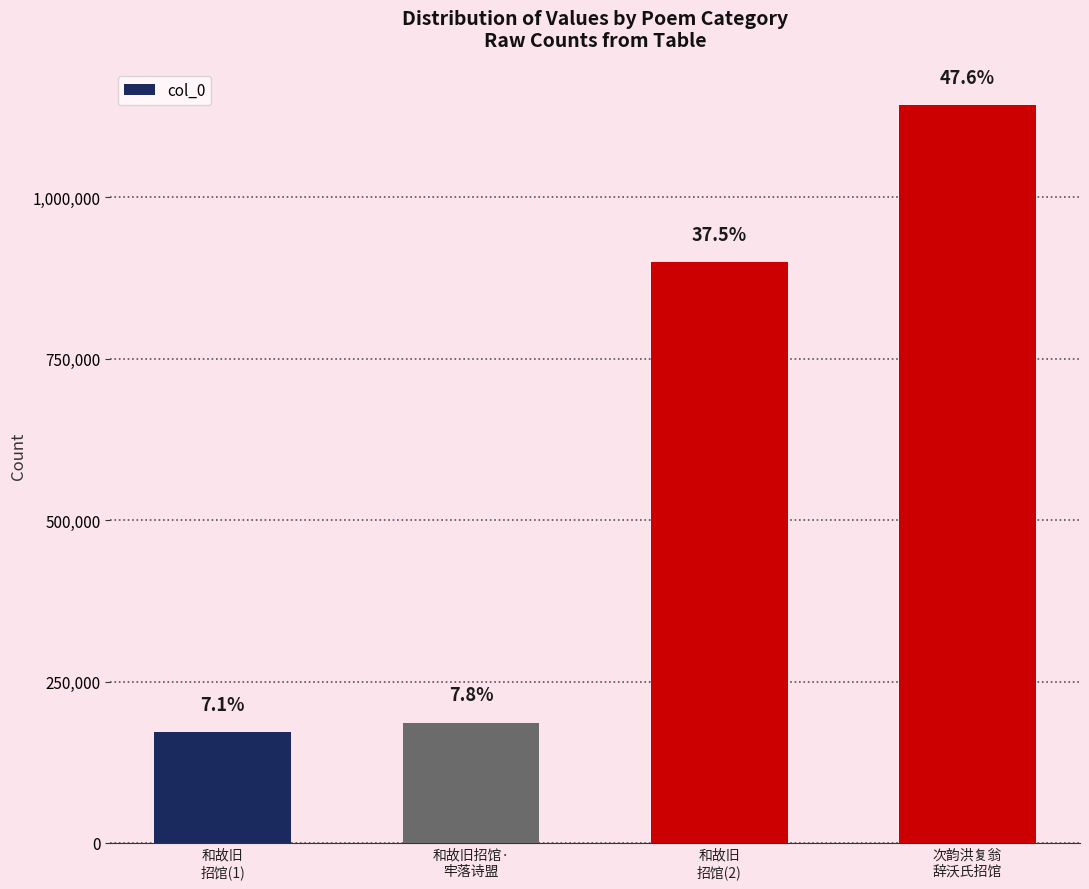

What is the difference between the second highest and second lowest values?

712901